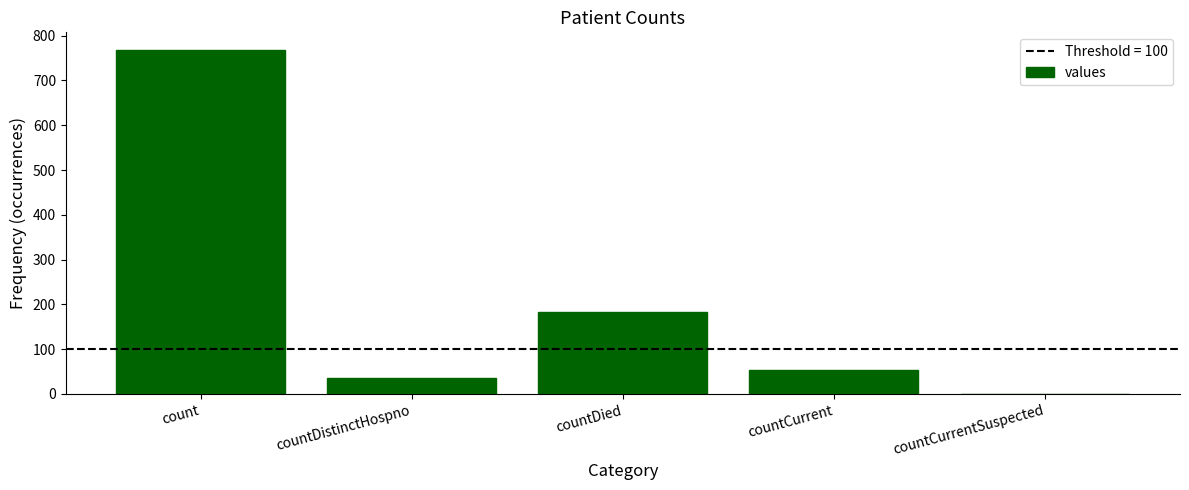

How many values are above zero?

4